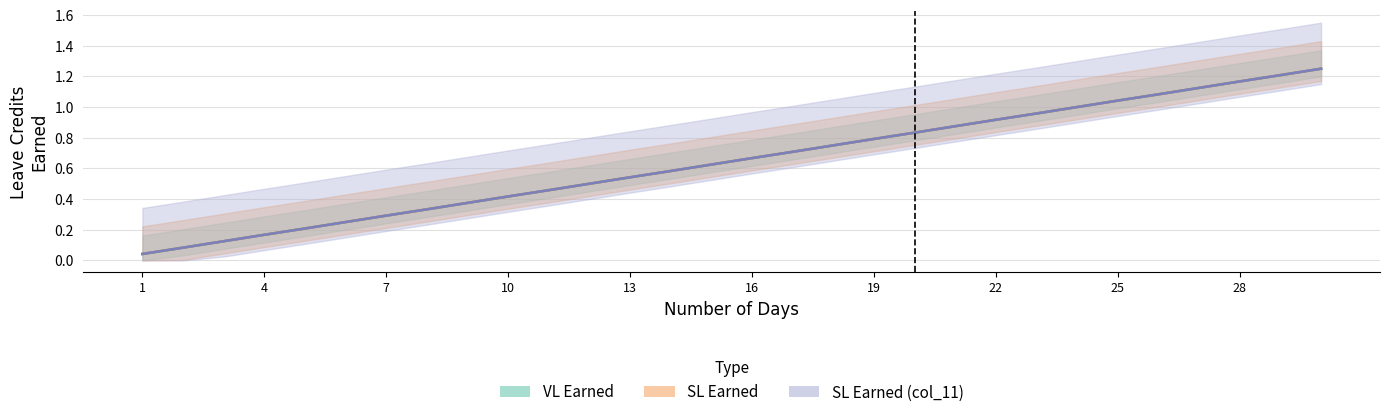

Which series has the largest range (max minus min)?

VL Earned